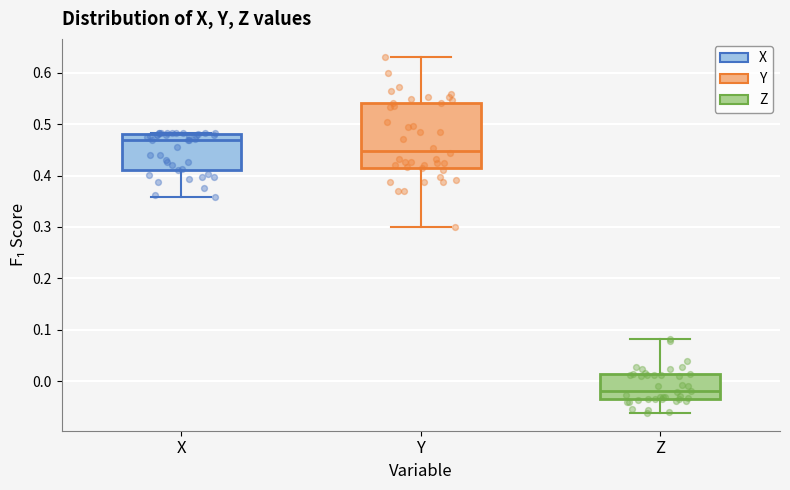

Where does the upper whisker of the box for Y end on the y-axis? The values are not printed on the chart, so give them approximately, as read against the axis.

0.63